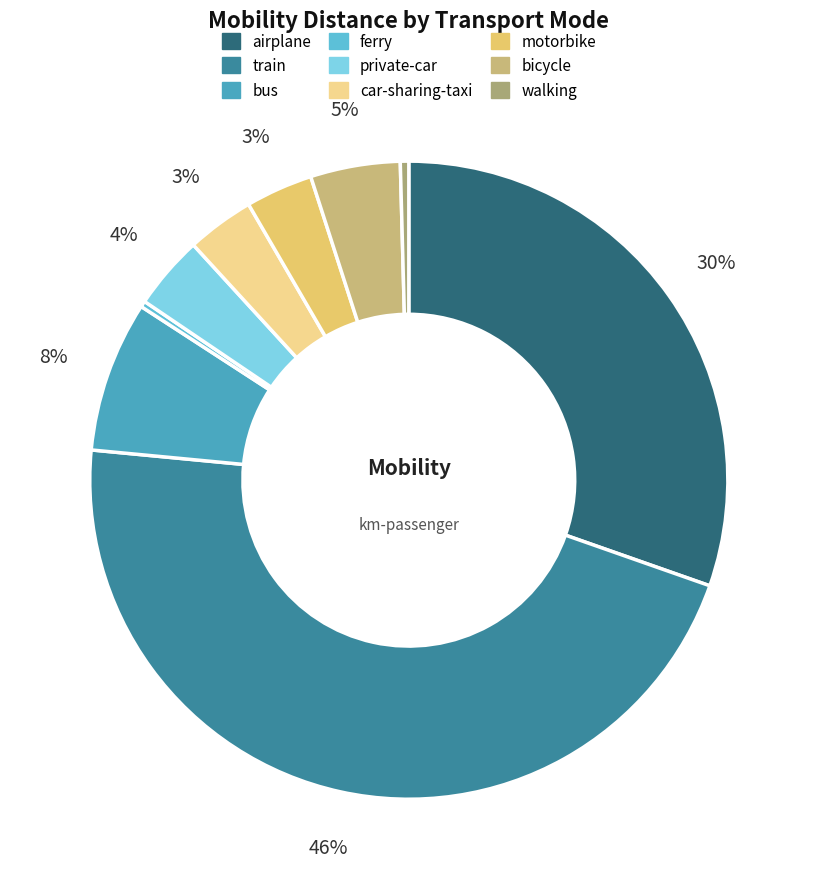

Do ferry and walking together represent more than half of the pie?

No